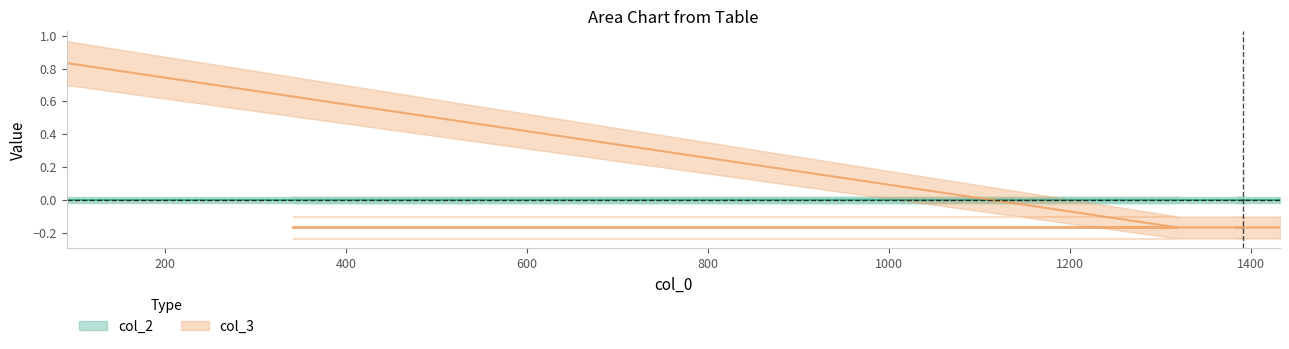

What is the smallest value displayed?

-0.2